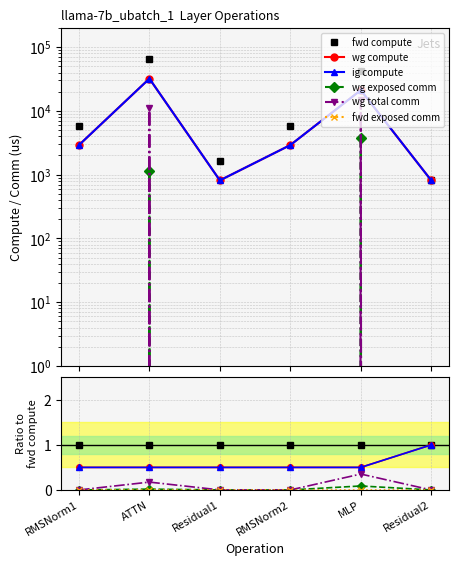

What is the difference between the highest and lowest values at RMSNorm2?

1.0